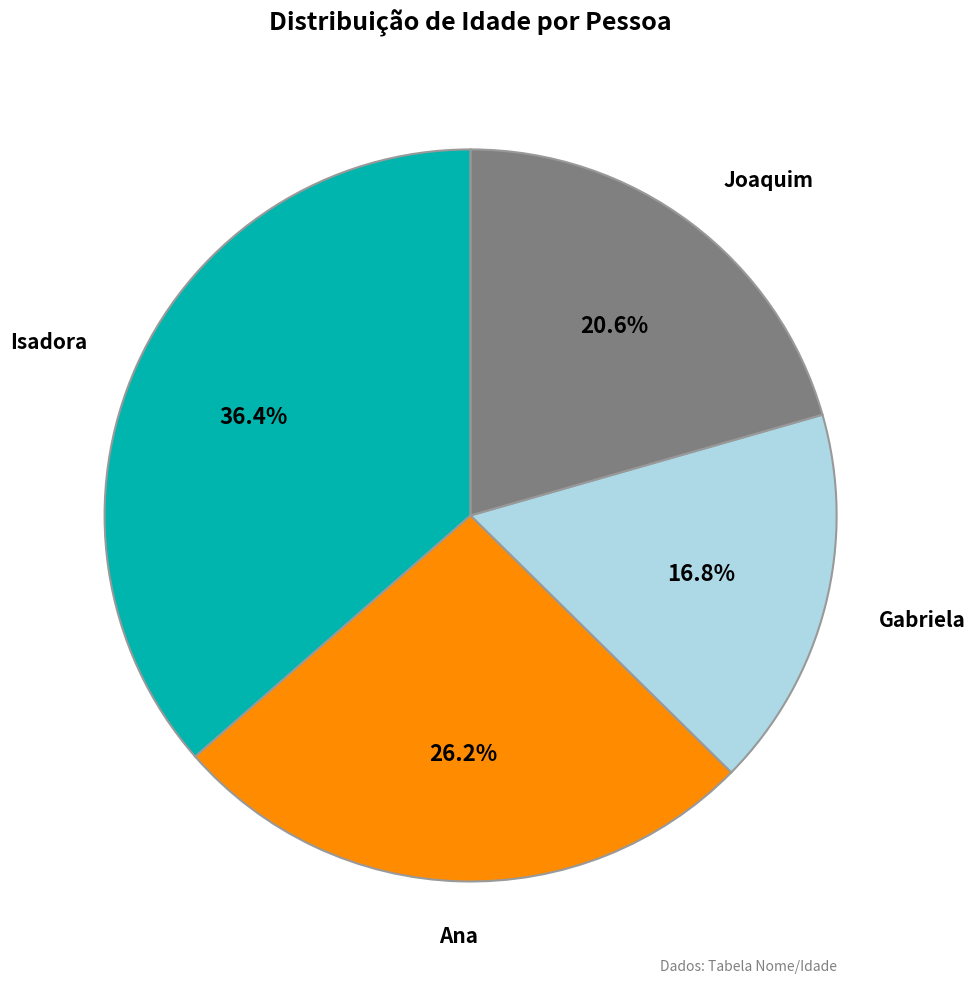

How many slices are in this pie chart?

4